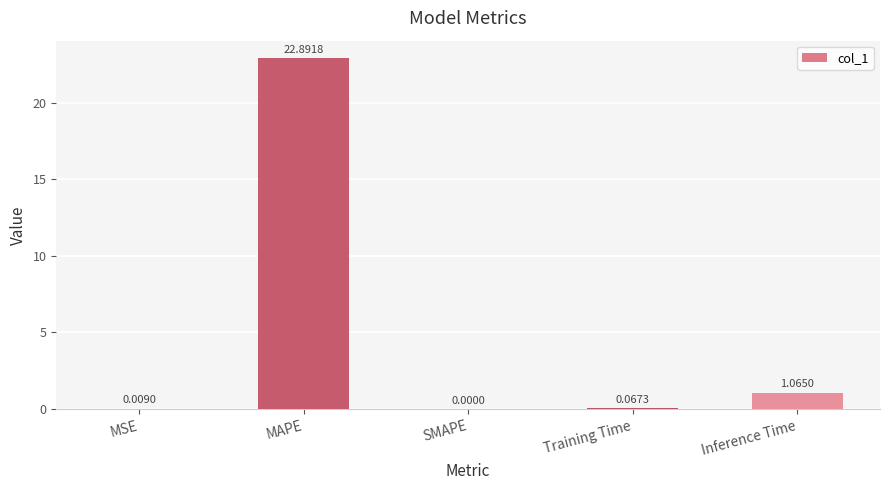

What is the sum of the values at MAPE and MSE?

22.9